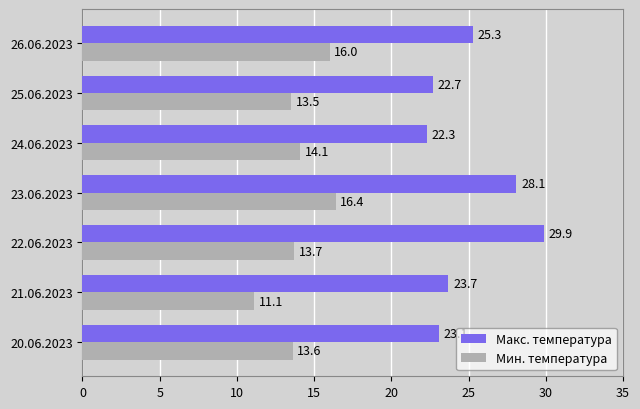

Rank the series by their maximum value, from lowest to highest.

Мин. температура, Макс. температура